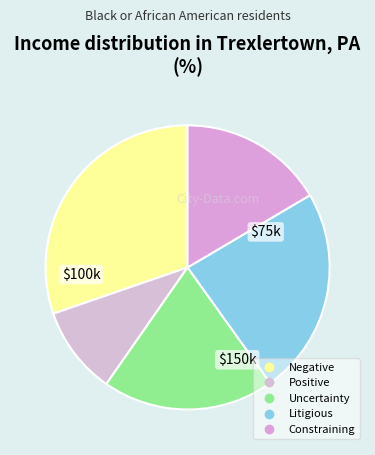

How many segments does this pie chart have?

5